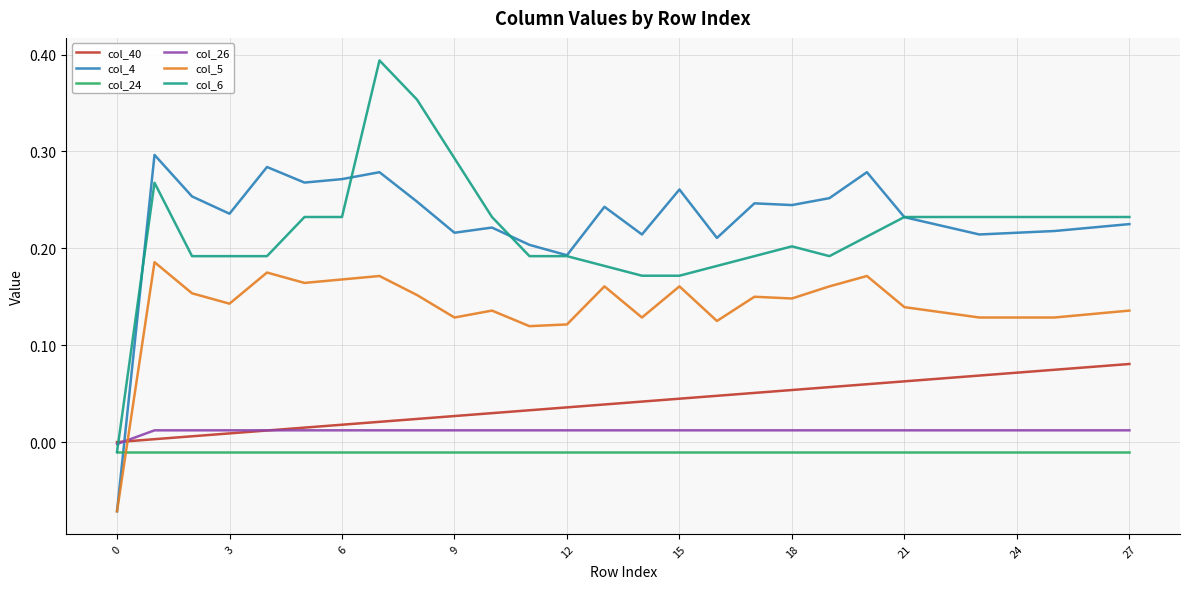

List the series in order of their peak value, highest first.

col_6, col_4, col_5, col_40, col_26, col_24